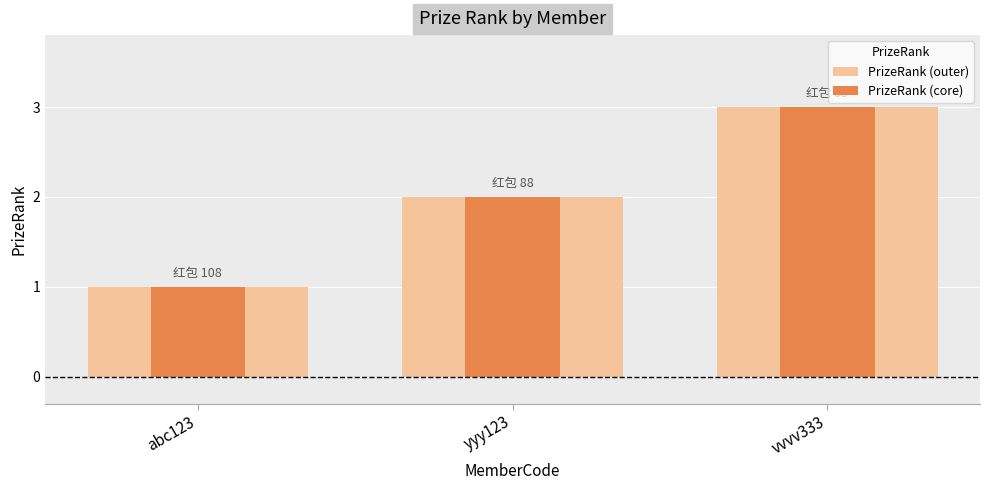

Are the bars horizontal?

No